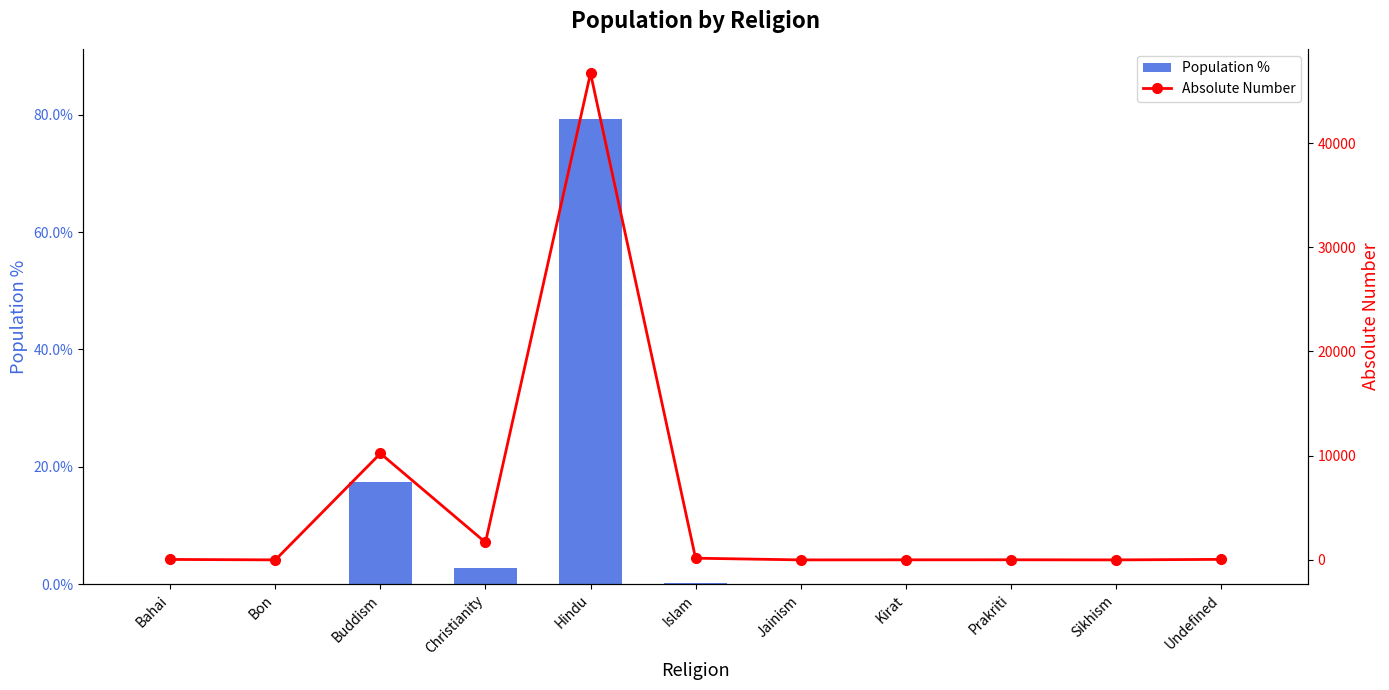

What is the difference between the Absolute Number values at Buddism and Sikhism?

10216.0